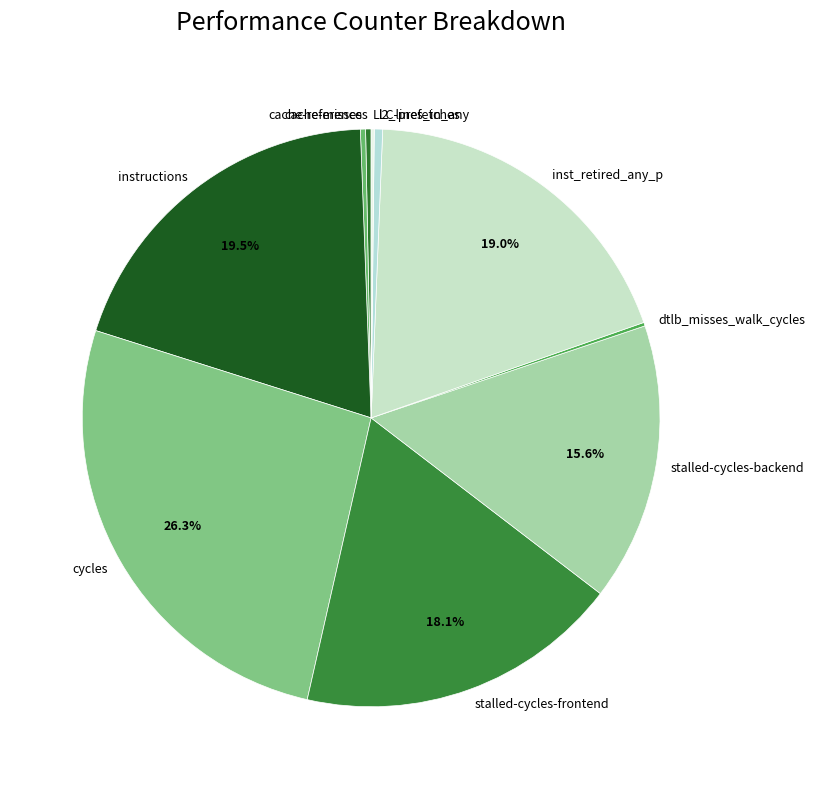

Is there a majority slice in this chart?

No